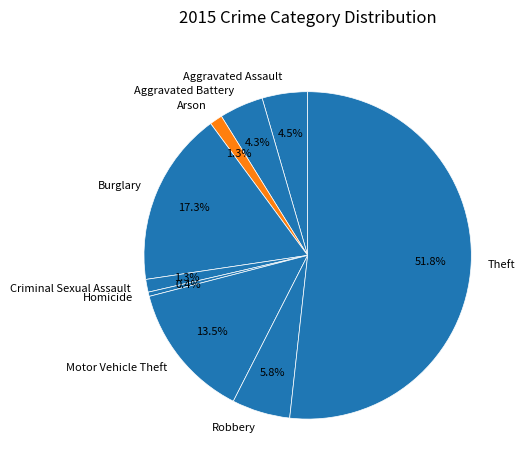

Which slice is the largest?

Theft